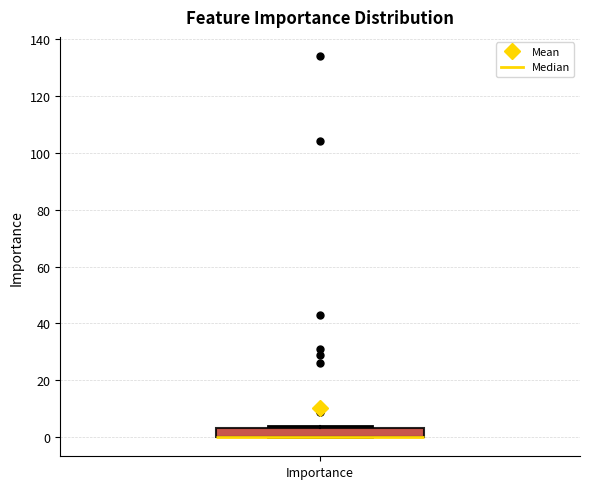

Where is the lower edge of the box for Importance on the y-axis? The values are not printed on the chart, so give them approximately, as read against the axis.

0